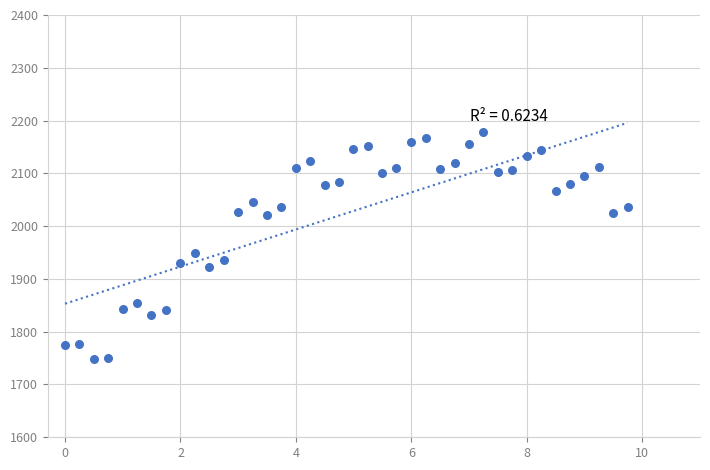

What is the range of Y values (max minus min)?

428.9